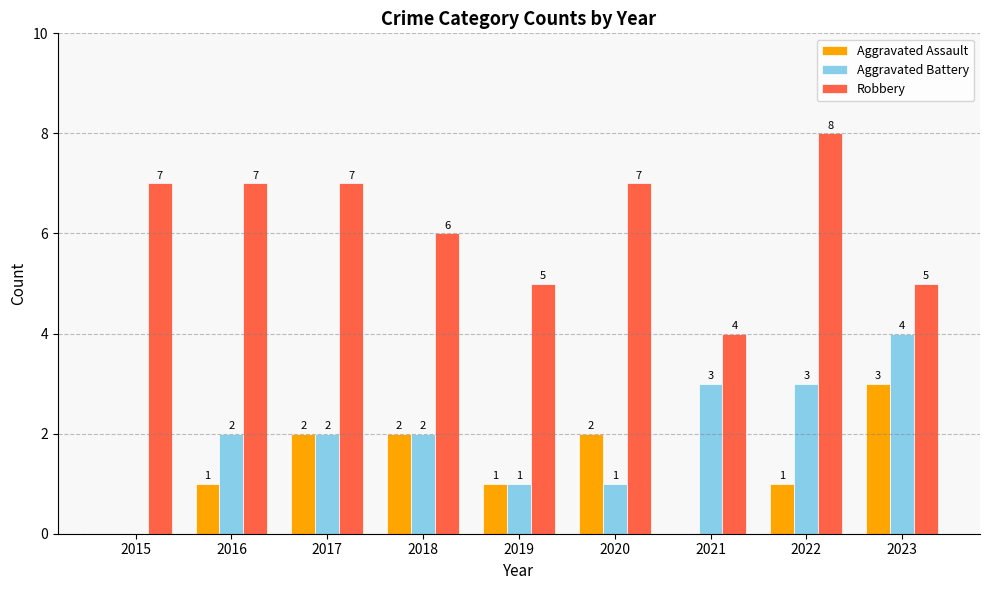

Count the Aggravated Battery values in the range 1 to 3.

7